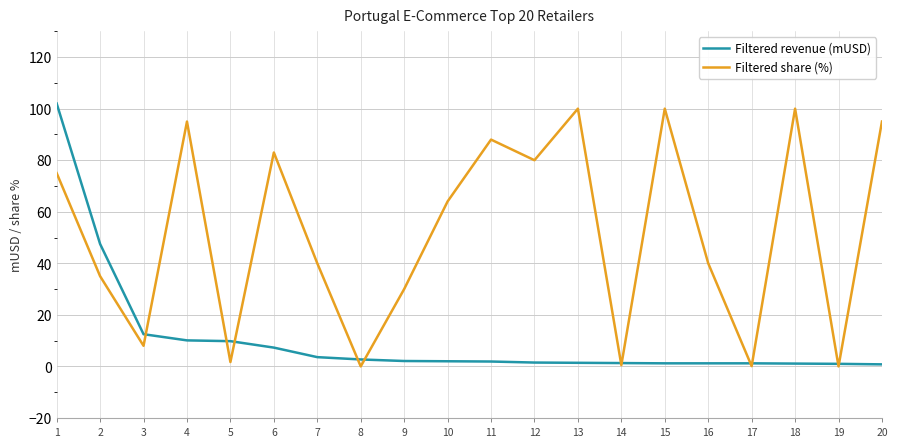

Where do Filtered share (%) and Filtered revenue (mUSD) first cross each other?

3 and 4